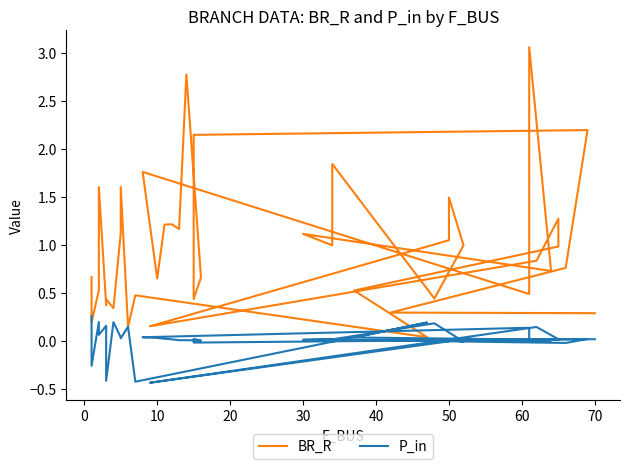

How many interior local valleys does the BR_R series have?

13